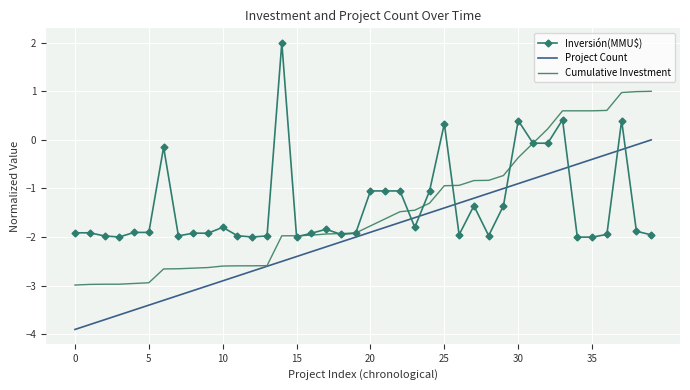

List the series in order of their peak value, lowest first.

Project Count, Cumulative Investment, Inversión(MMU$)